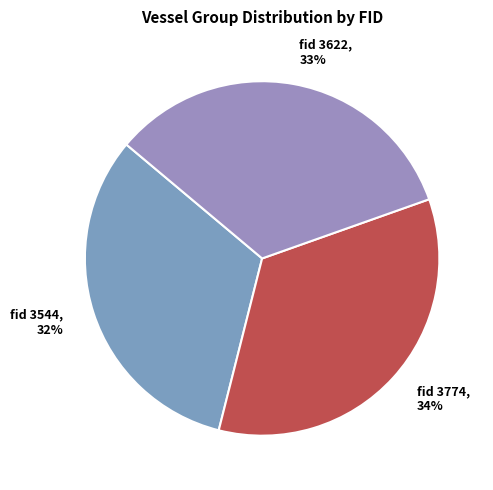

Approximately how many times larger is the value at fid 3774 compared to fid 3544?

1.1